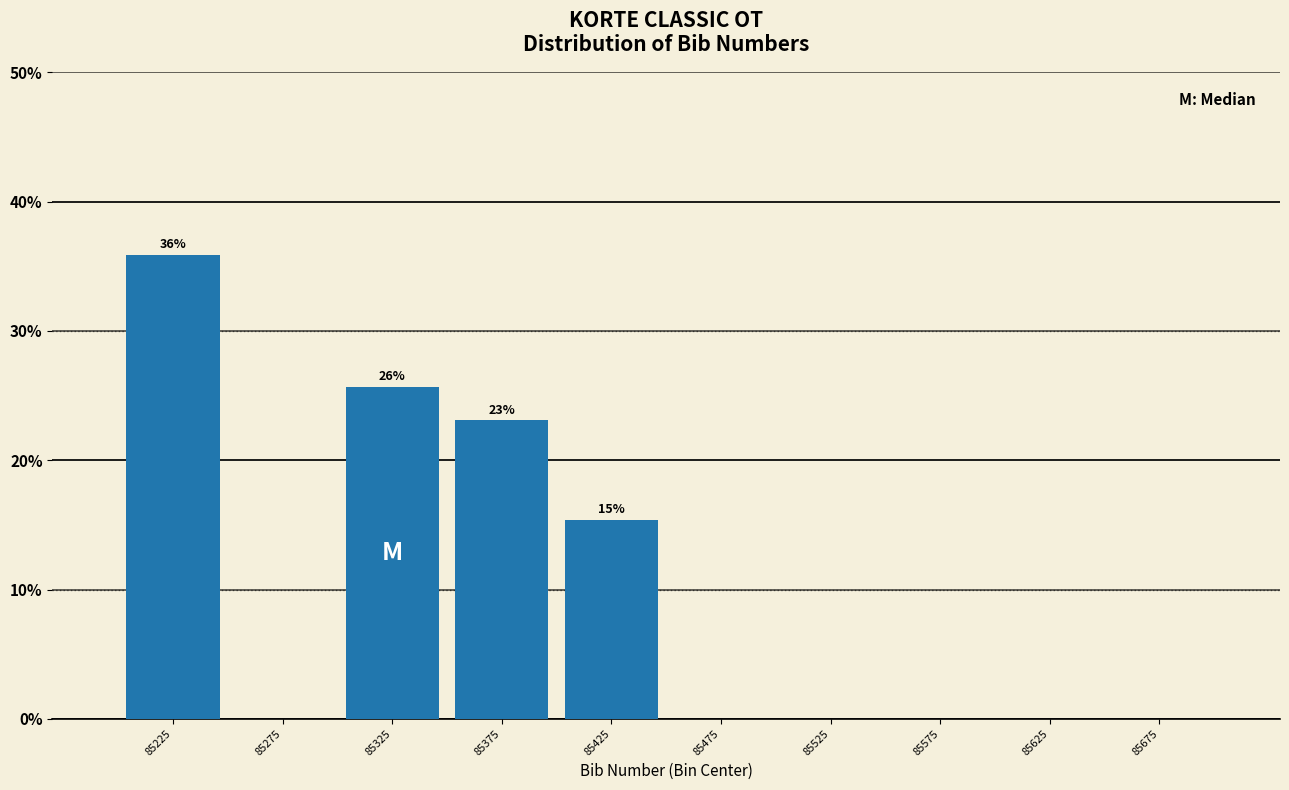

Which range on the x-axis has the tallest bar?

85200 to 85250